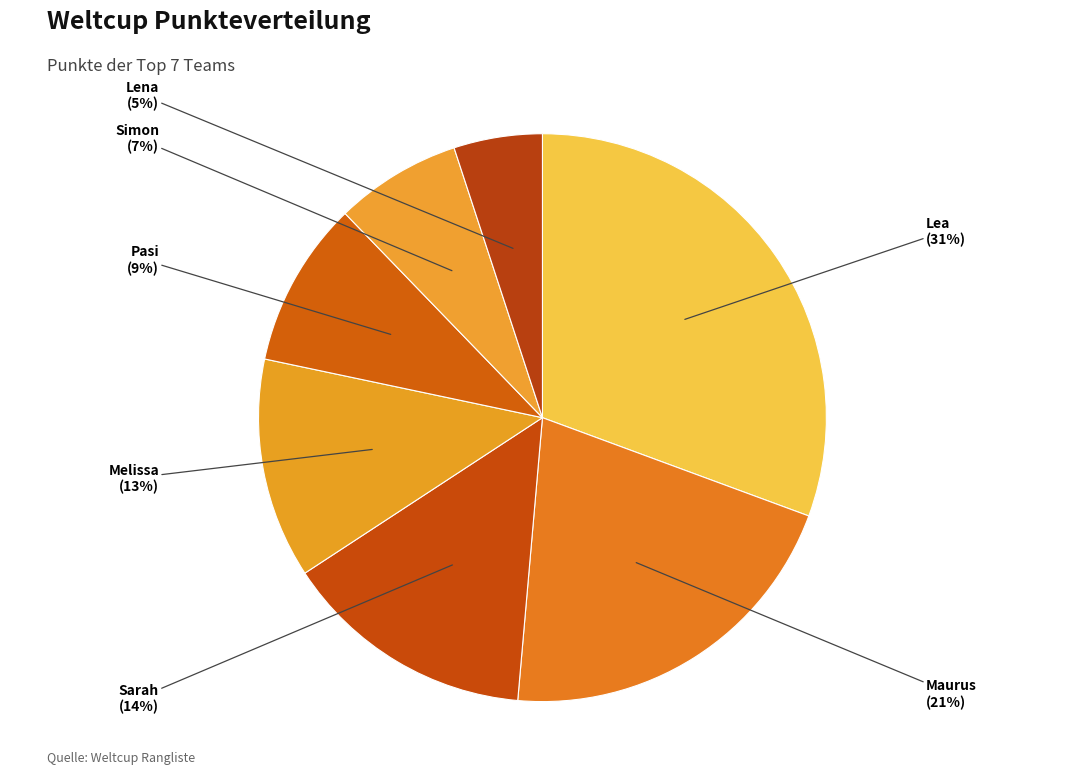

To the nearest percent, what is the average slice percentage?

14%